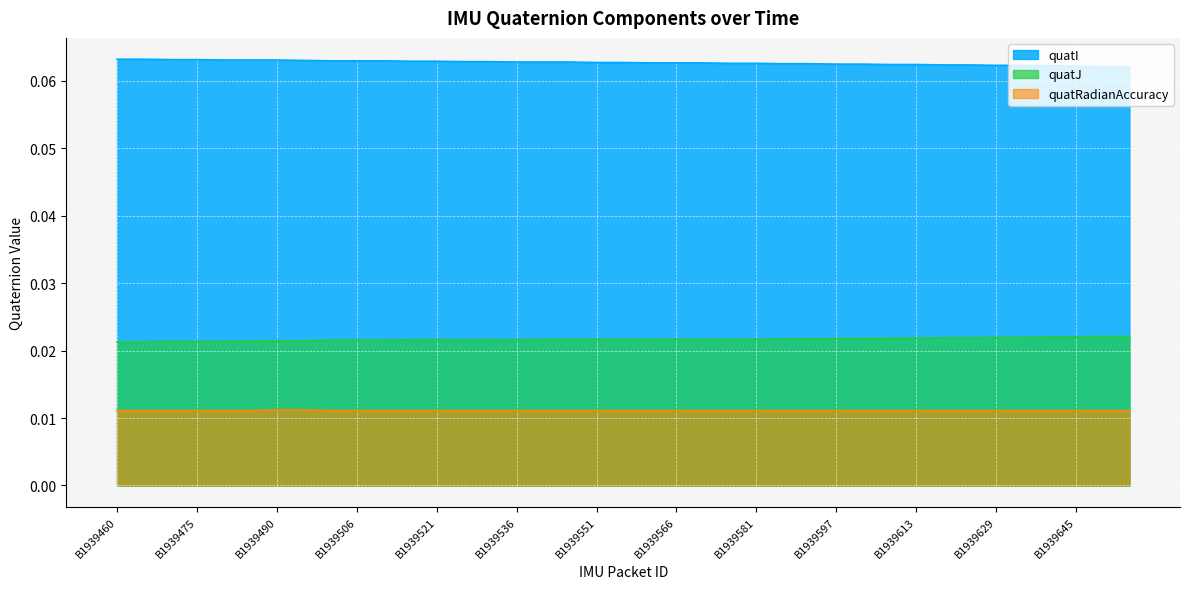

Which category has the highest value across all series?

B1939460